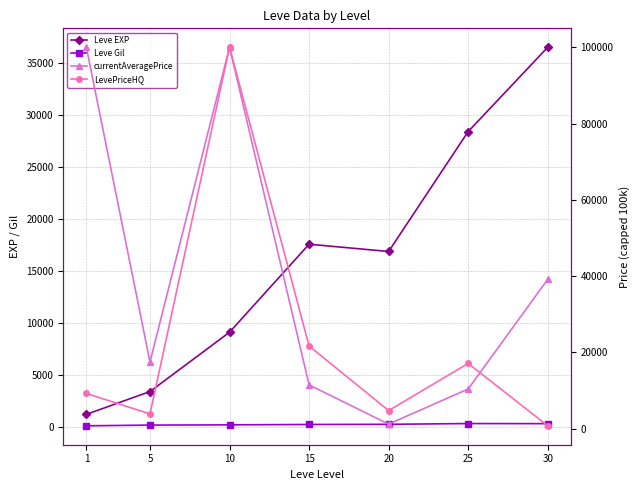

True or false: Leve Gil and currentAveragePrice intersect in this chart.

False